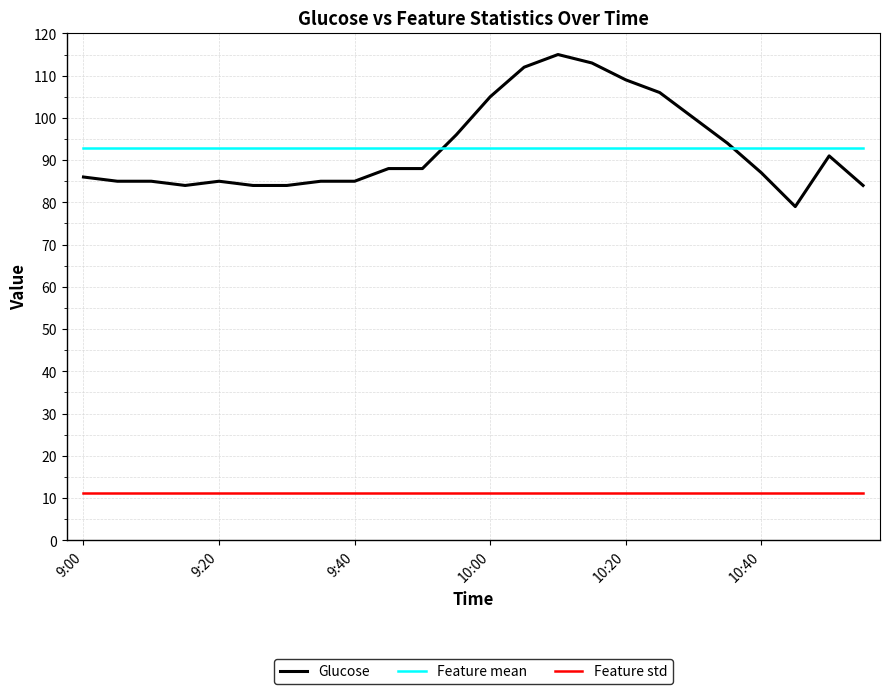

Which series has the largest range (max minus min)?

Glucose